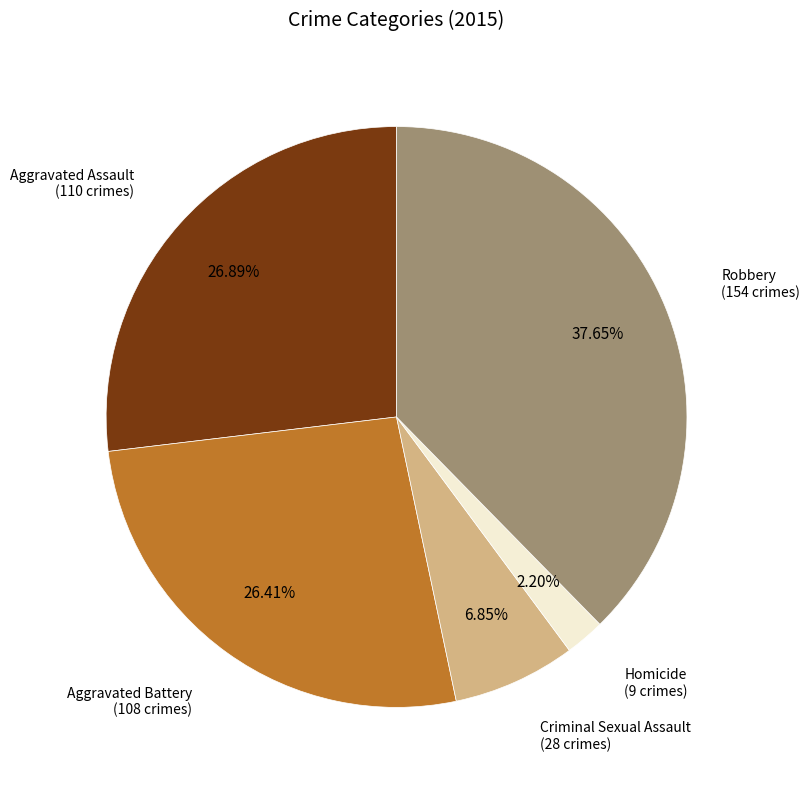

How many slices are in this pie chart?

5